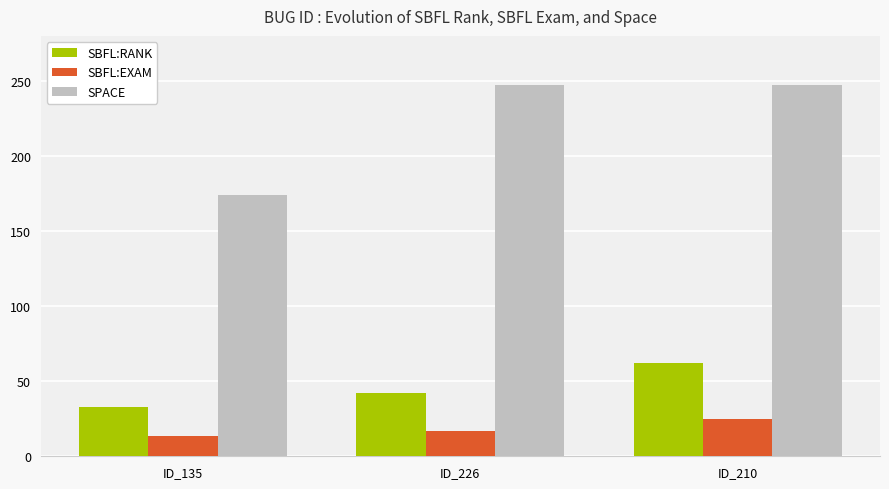

What is the spread (max minus min) of values at ID_226?

230.0